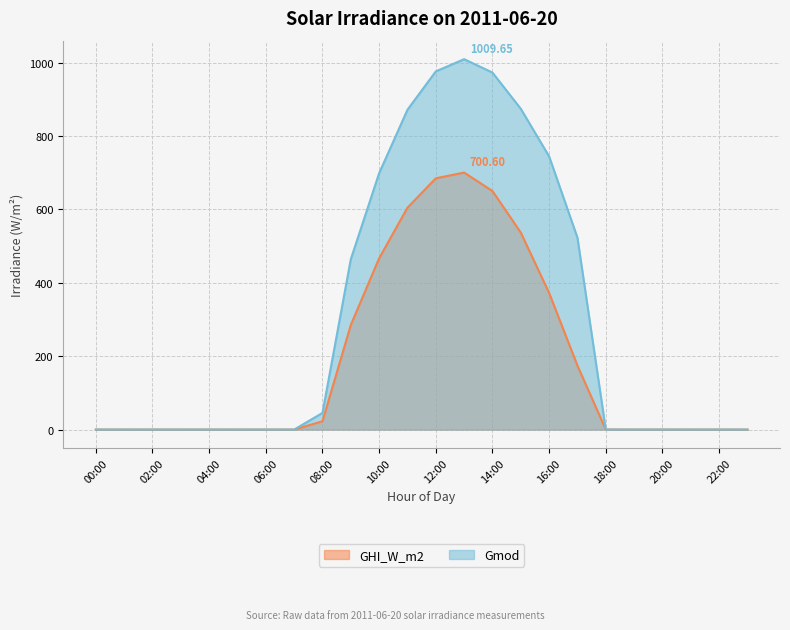

Is it true that GHI_W_m2 equals 174.4 at 17:00?

True